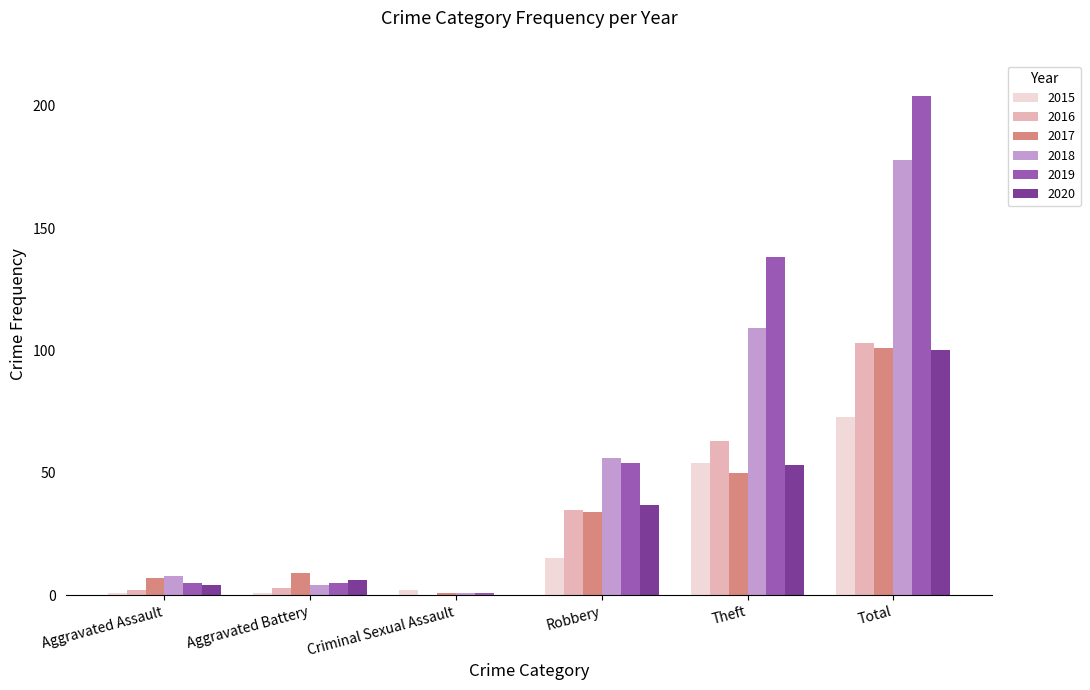

What is the maximum value for 2017?

101